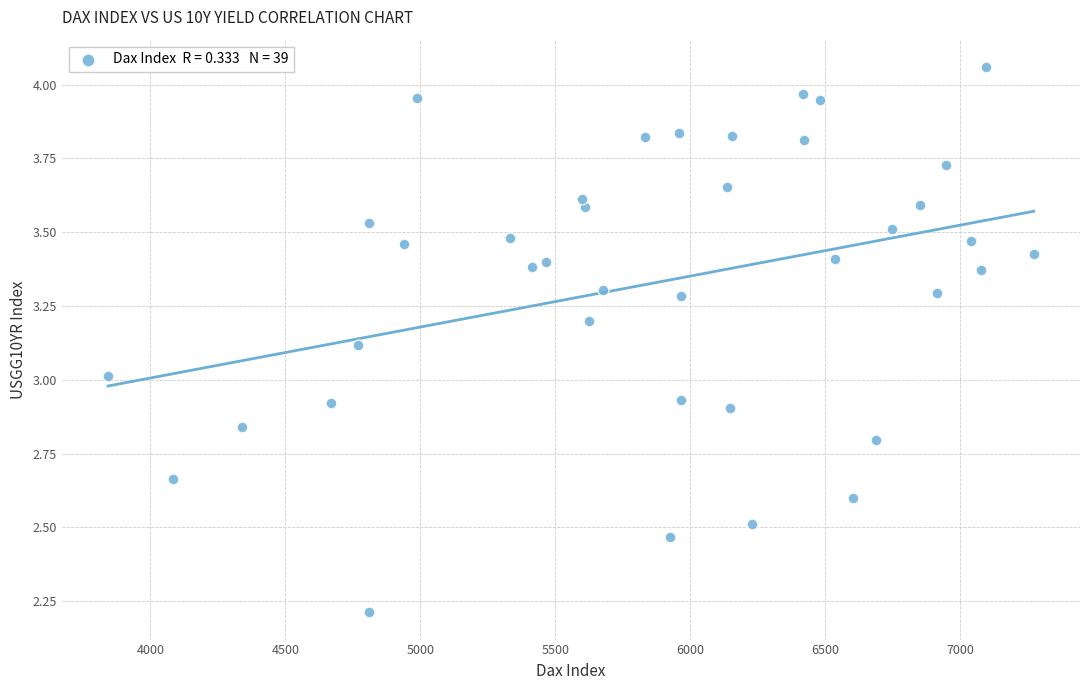

What is the range of Y values (max minus min)?

1.8